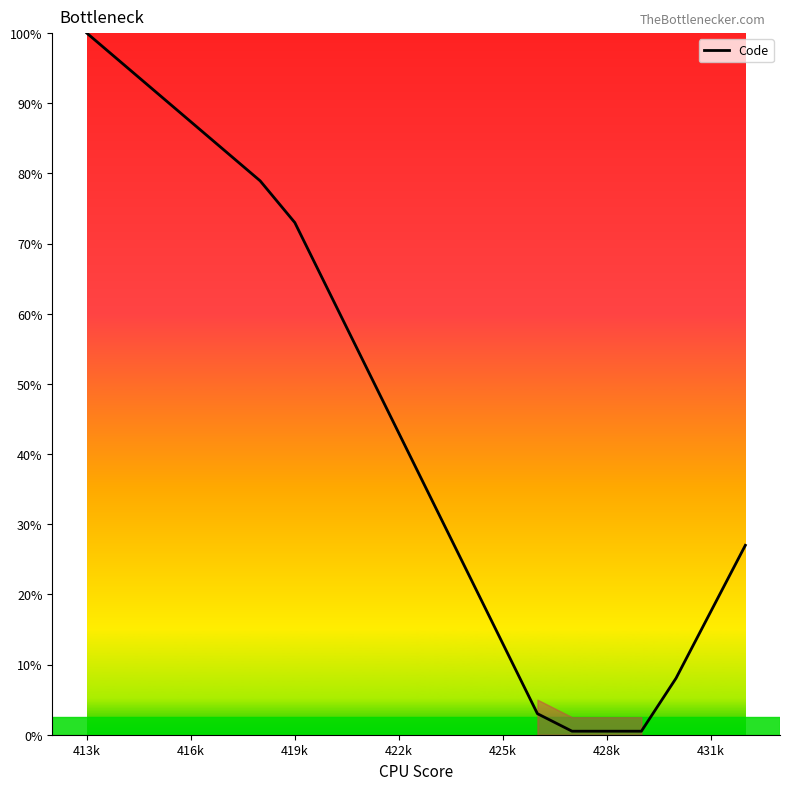

What is the maximum value shown in the chart?

100.0